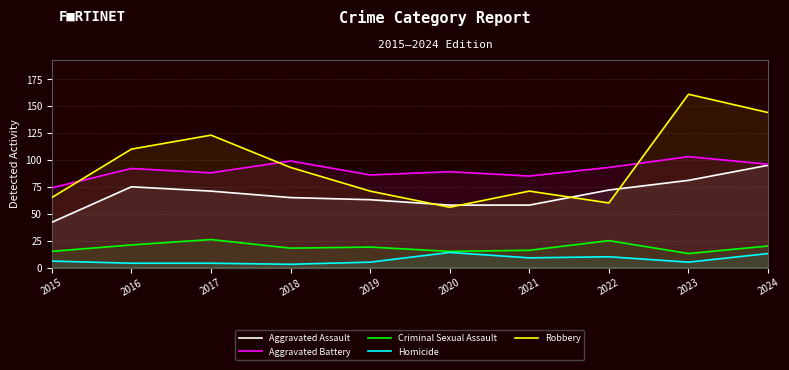

Reading right to left, extract all data points from this chart.

Aggravated Assault: 95	81	72	58	58	63	65	71	75	42
Aggravated Battery: 96	103	93	85	89	86	99	88	92	74
Criminal Sexual Assault: 20	13	25	16	15	19	18	26	21	15
Homicide: 13	5	10	9	14	5	3	4	4	6
Robbery: 144	161	60	71	56	71	93	123	110	65